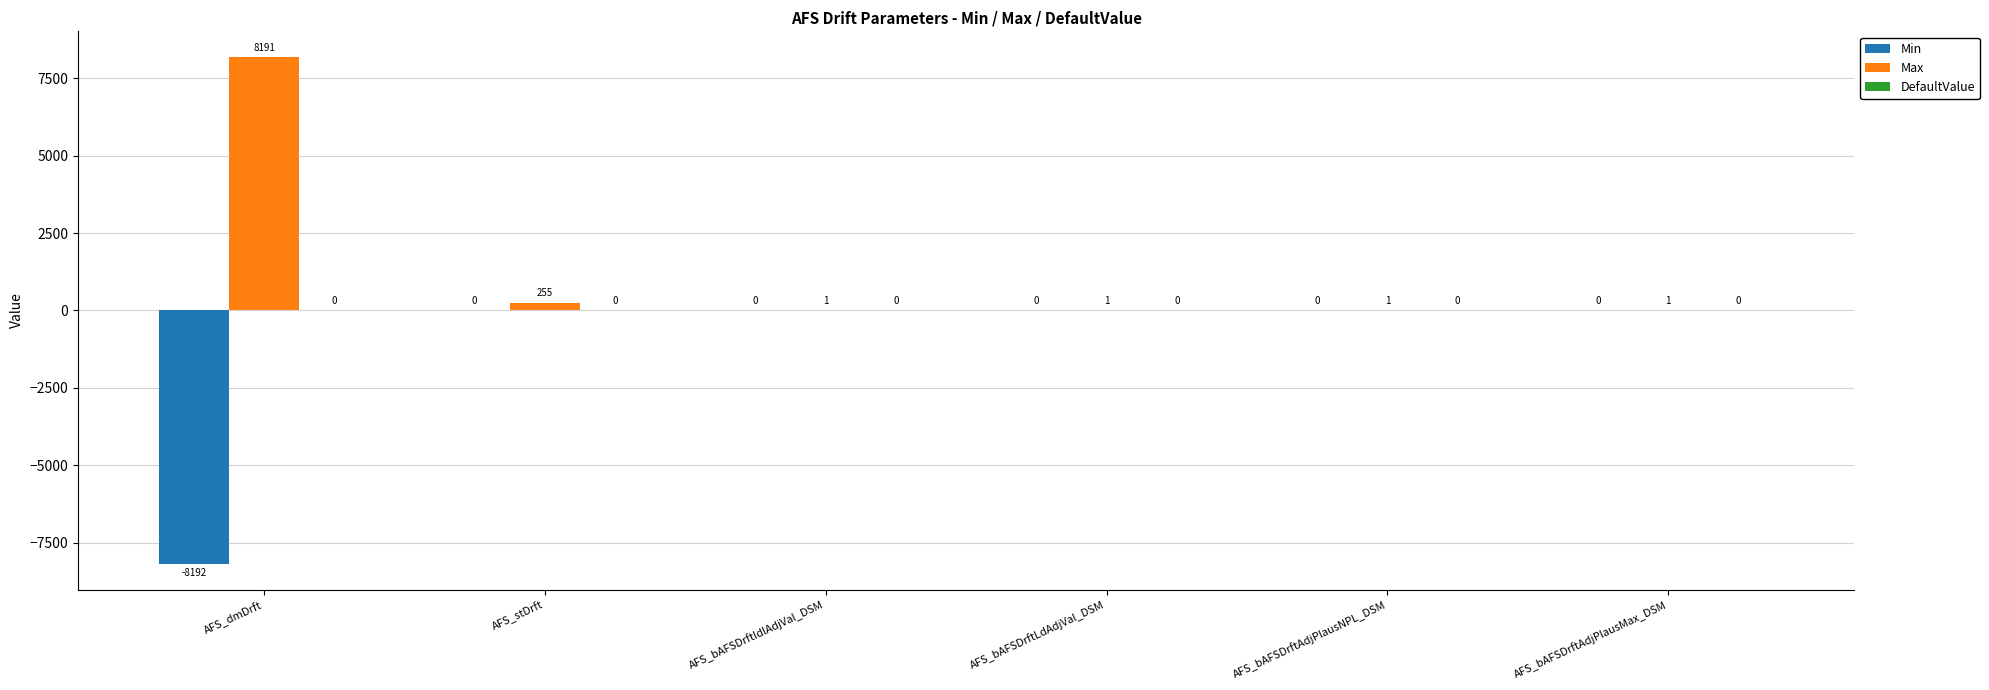

What is the maximum value shown in the chart?

8191